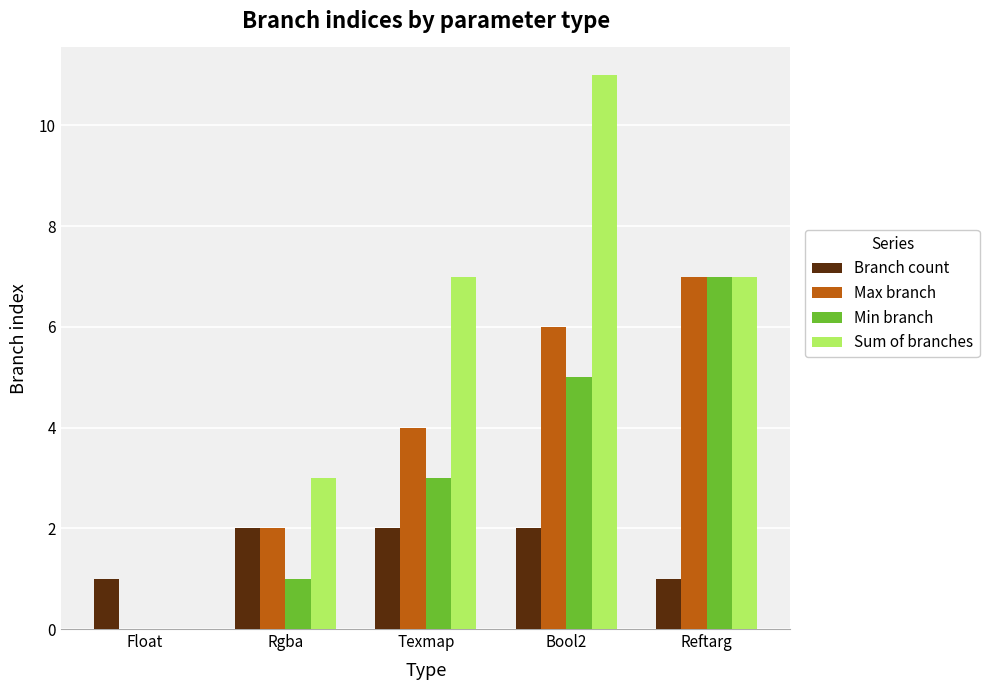

Which series changed the most between Float and Texmap?

Sum of branches